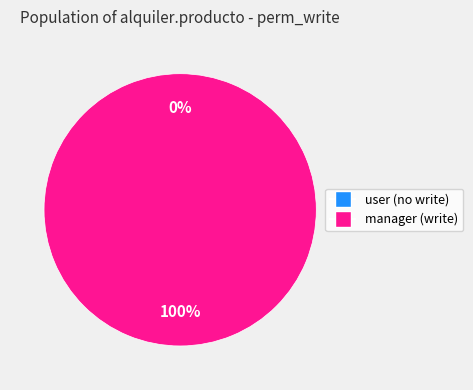

The access_alquiler_producto_user slice represents 0% of the pie. True or false?

True